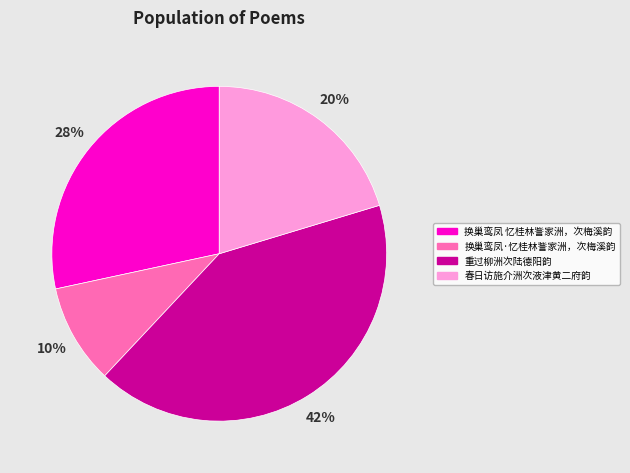

How many segments does this pie chart have?

4